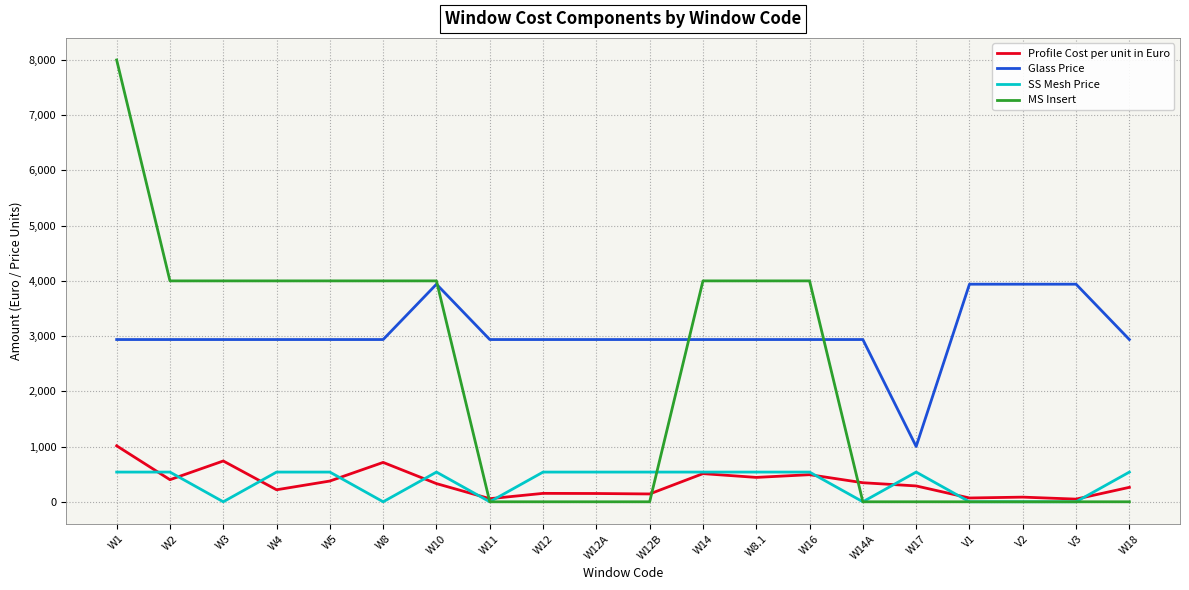

What is the maximum value for MS Insert?

8000.0